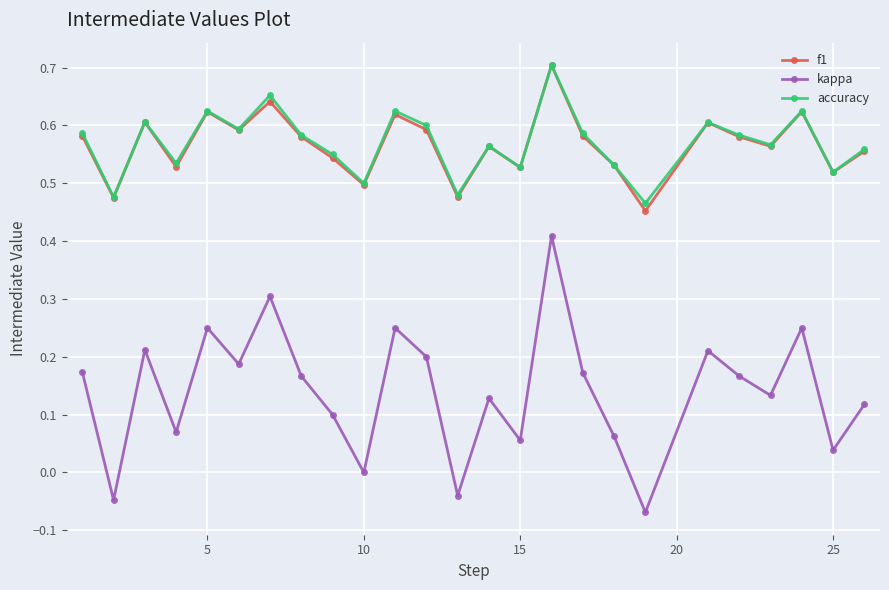

True or false: f1 has more than 0 interior local peaks.

True